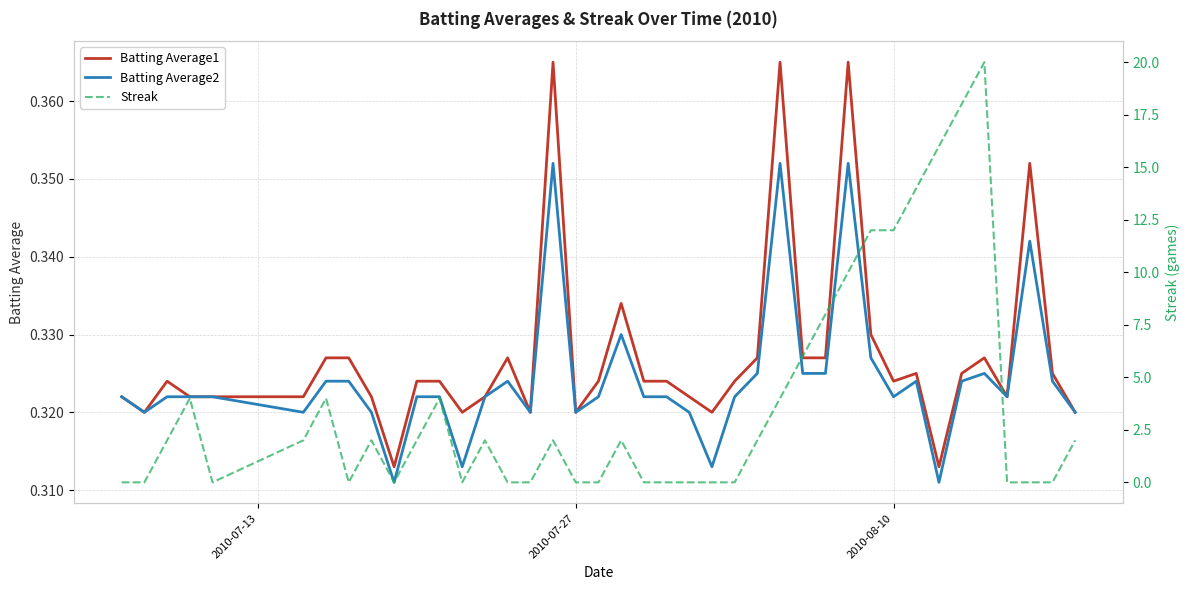

The Streak series shows 0.6 at 16. True or false?

False